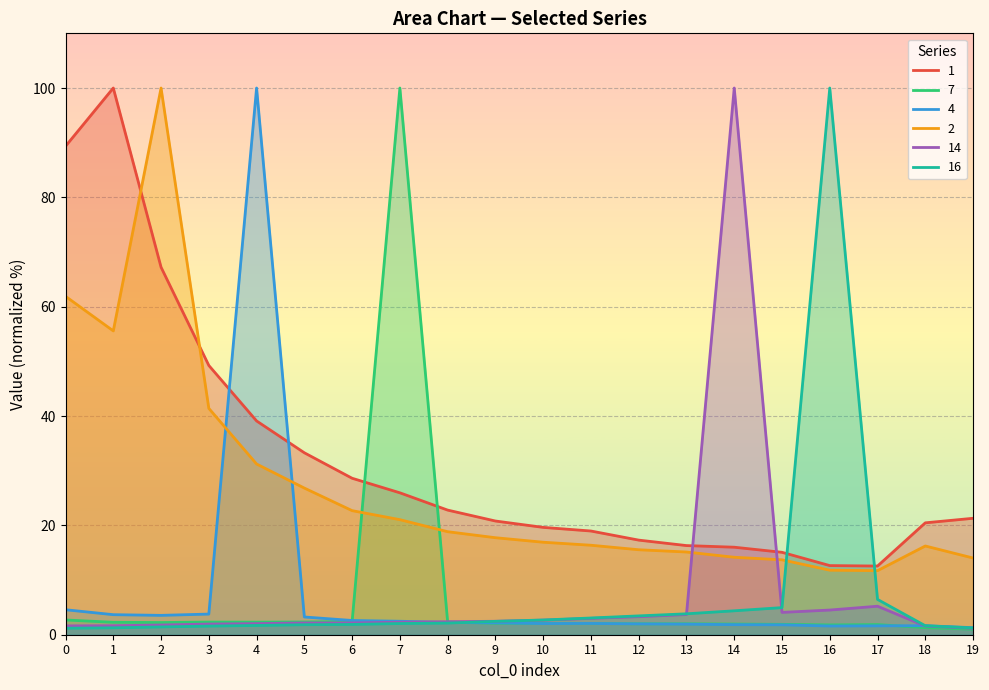

Does the chart display data point markers on the line(s)?

No